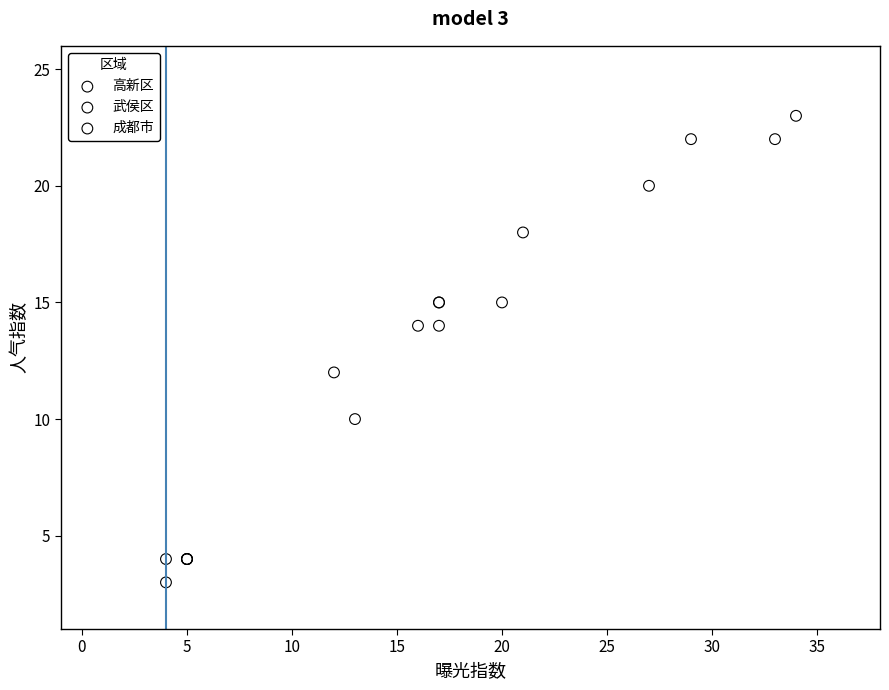

Which series contains the highest Y value?

成都市